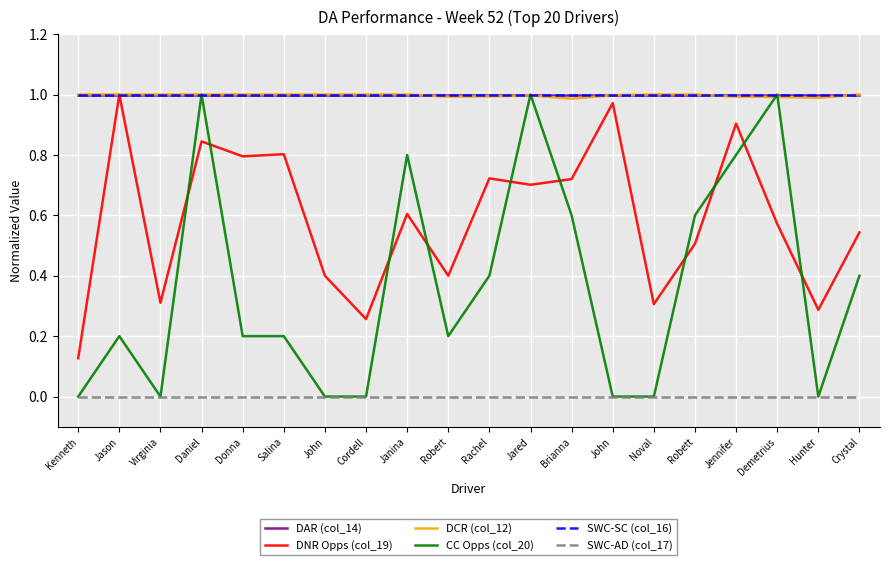

True or false: SWC-AD (col_17) and SWC-SC (col_16) intersect in this chart.

False